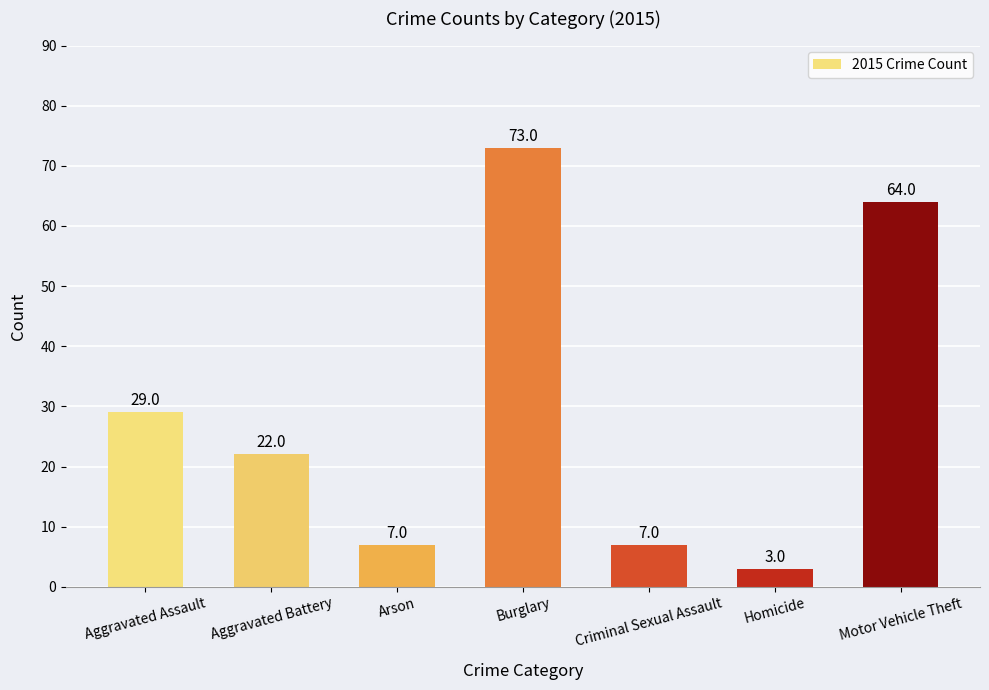

Reading right to left, list all the values displayed in this chart.

Motor Vehicle Theft=64	Homicide=3	Criminal Sexual Assault=7	Burglary=73	Arson=7	Aggravated Battery=22	Aggravated Assault=29